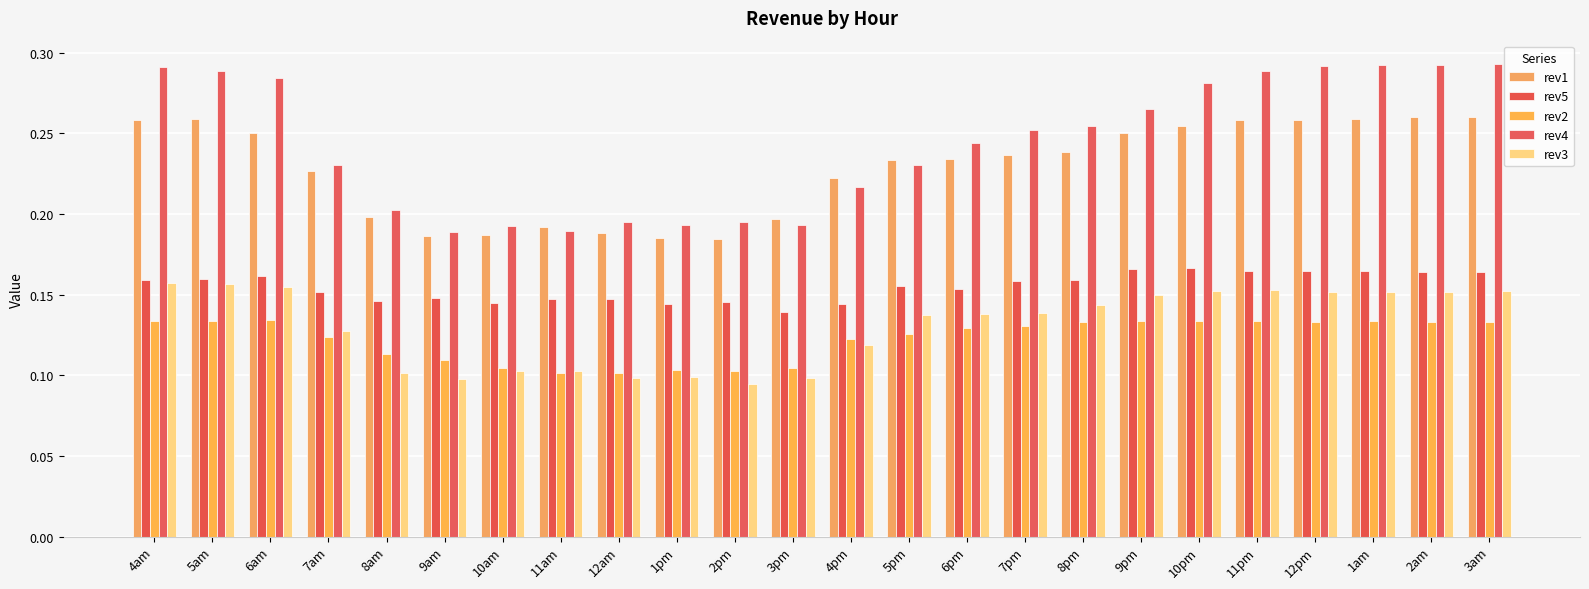

At which category does the chart reach its minimum across all series?

2pm